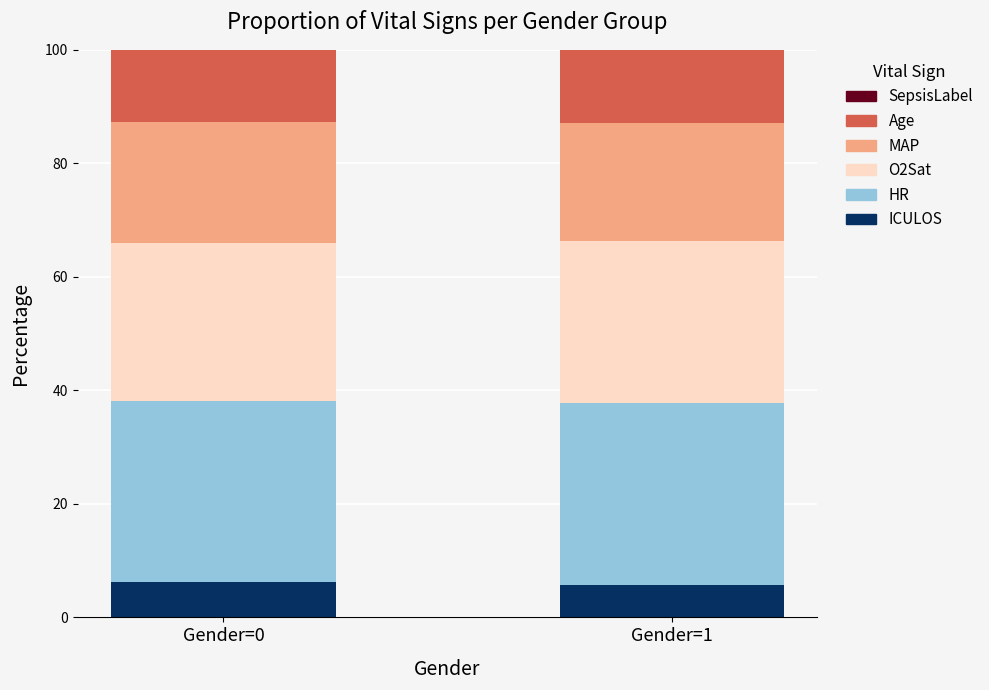

What is the highest value of the ICULOS series?

6.3